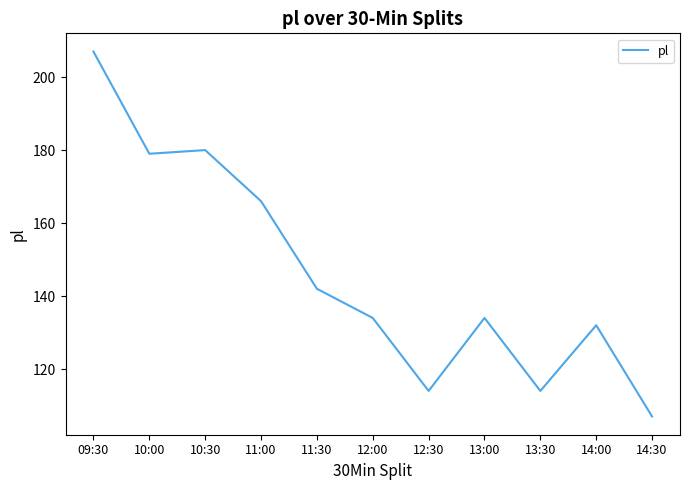

Reading right to left, extract all data points from this chart.

107	132	114	134	114	134	142	166	180	179	207